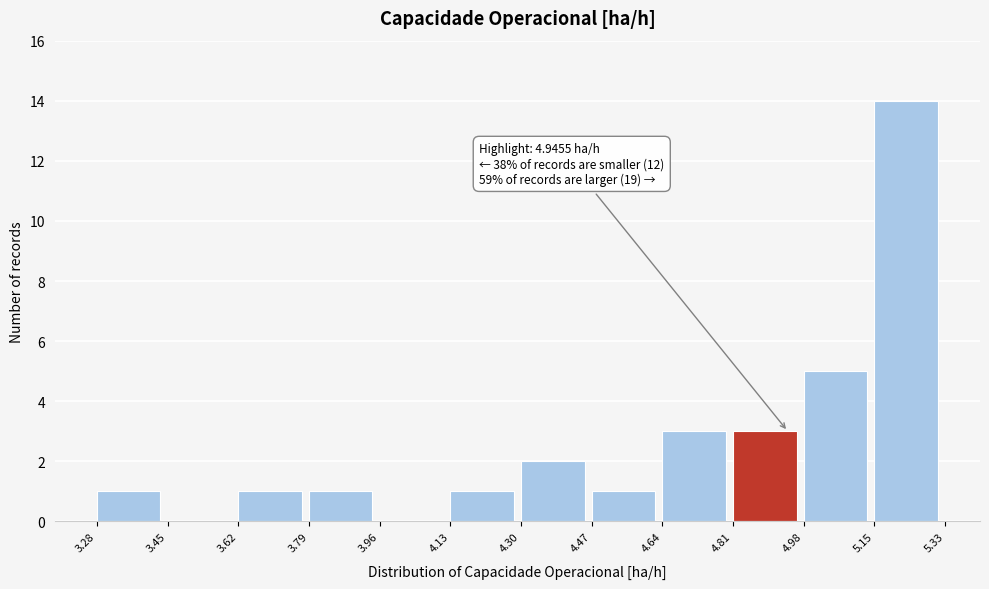

Over which range of the x-axis is the bar tallest?

5.15 to 5.33